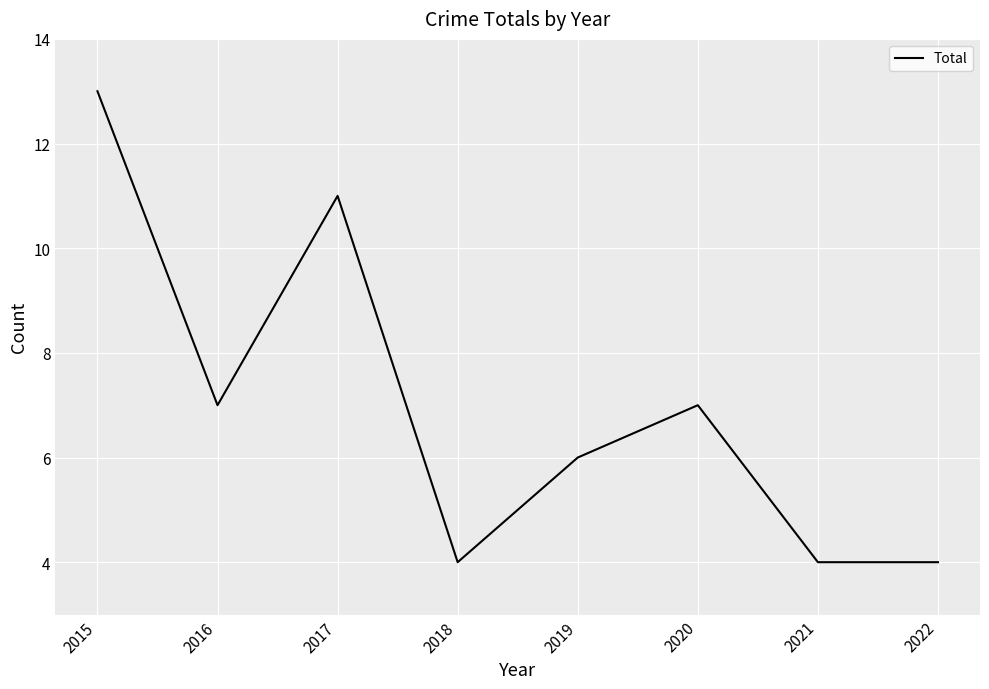

What is the difference between the second highest and minimum values?

7